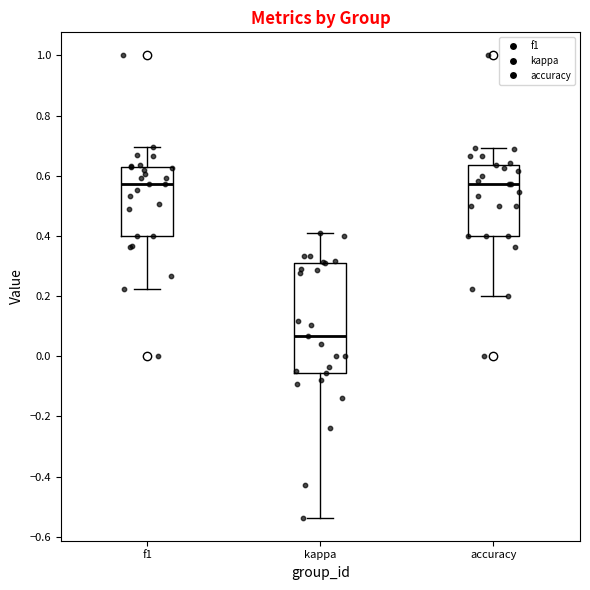

Where is the lower edge of the box for kappa on the y-axis? The values are not printed on the chart, so give them approximately, as read against the axis.

-0.06